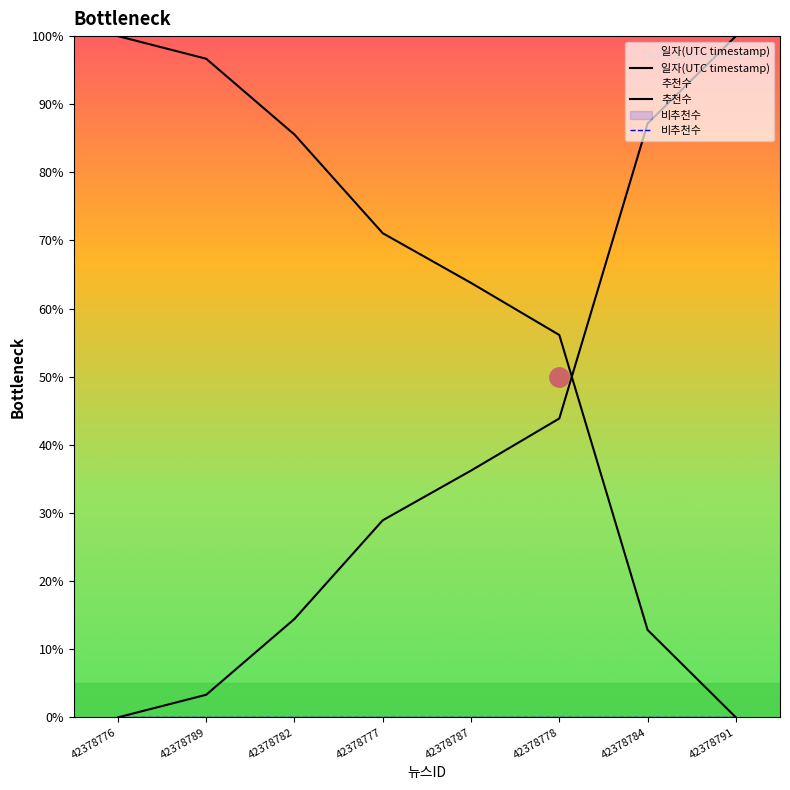

Which label corresponds to the smallest value in the chart?

42378776